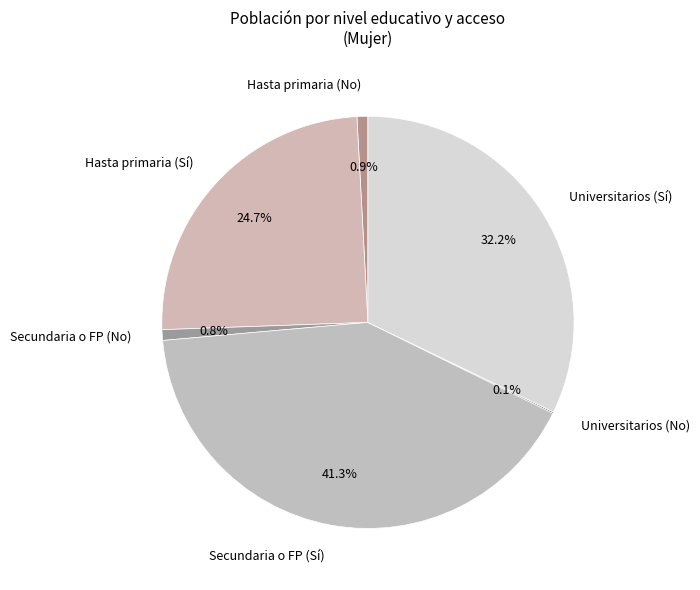

Does any single category account for the majority?

No